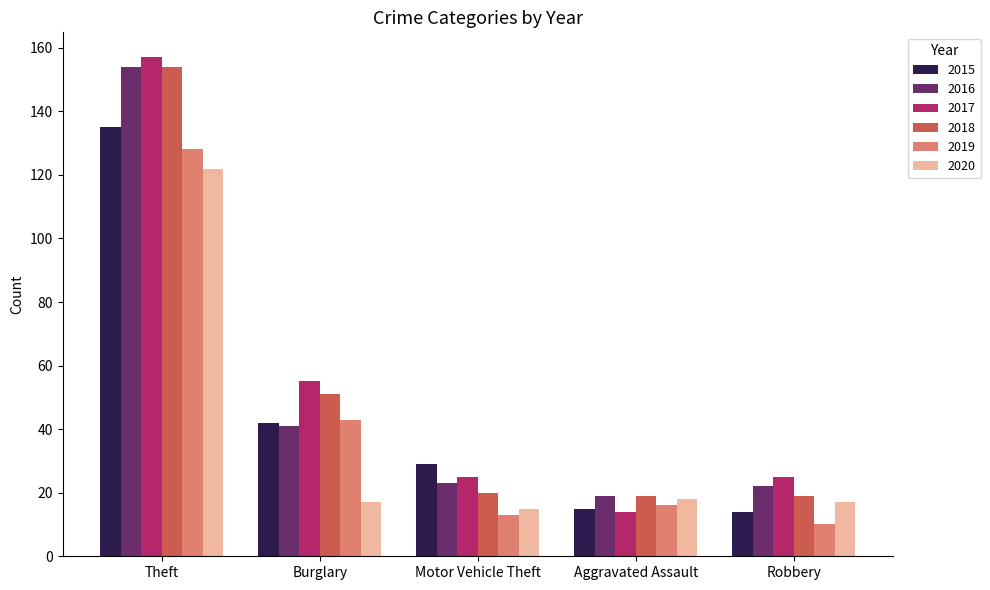

The 2018 series shows 11 at Motor Vehicle Theft. True or false?

False